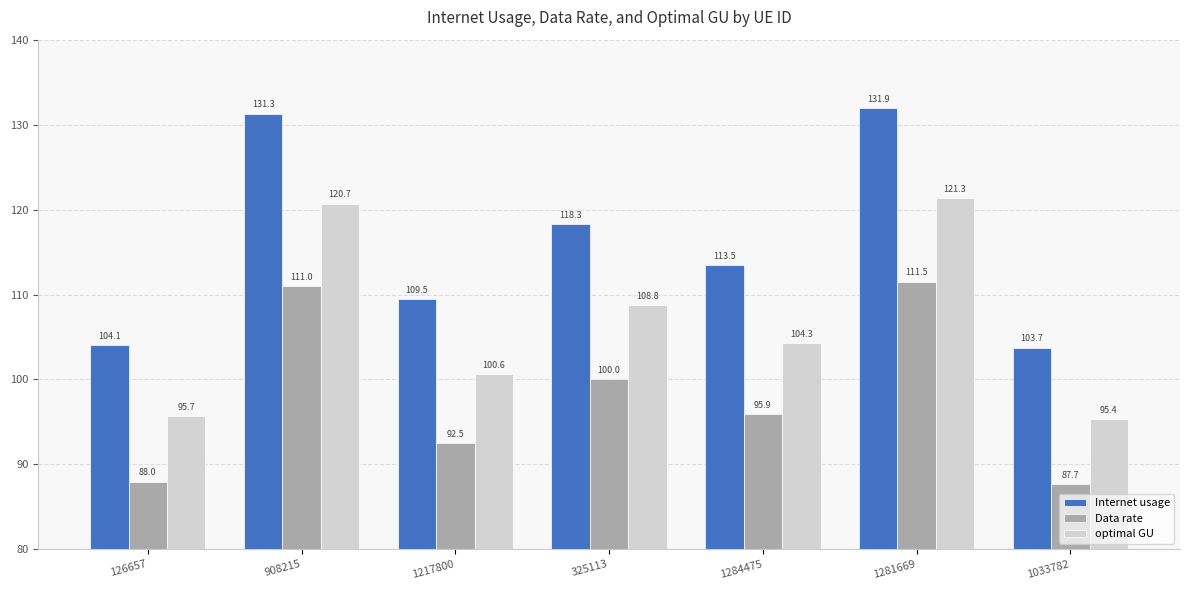

What are all the series names shown in the legend?

Internet usage, Data rate, optimal GU